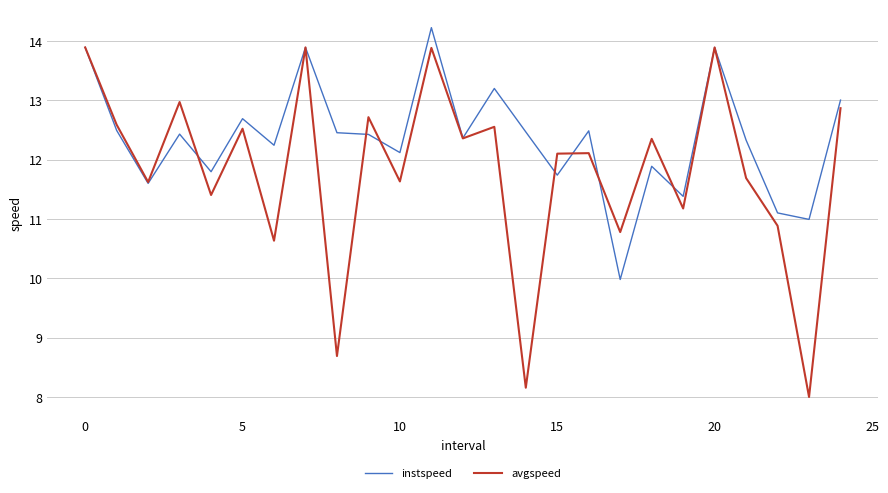

Which series has the largest range (max minus min)?

avgspeed